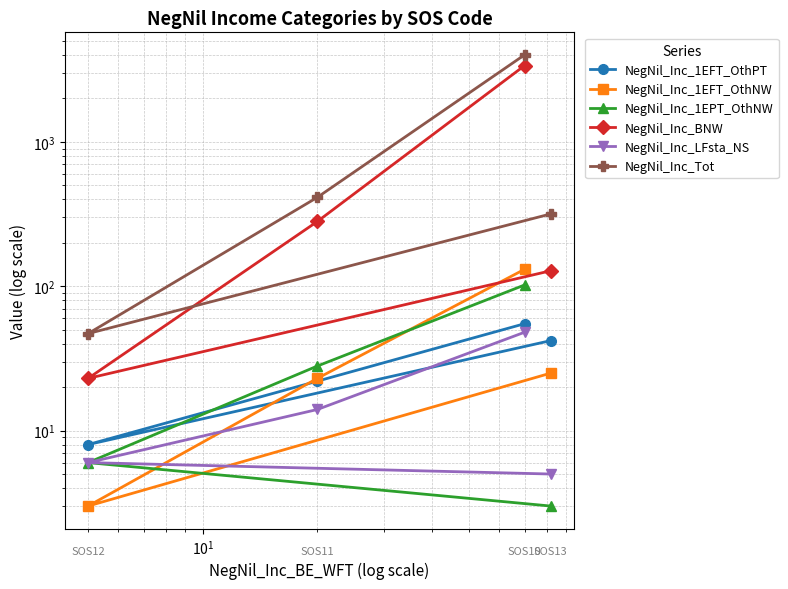

True or false: NegNil_Inc_BNW and NegNil_Inc_1EFT_OthNW intersect in this chart.

False